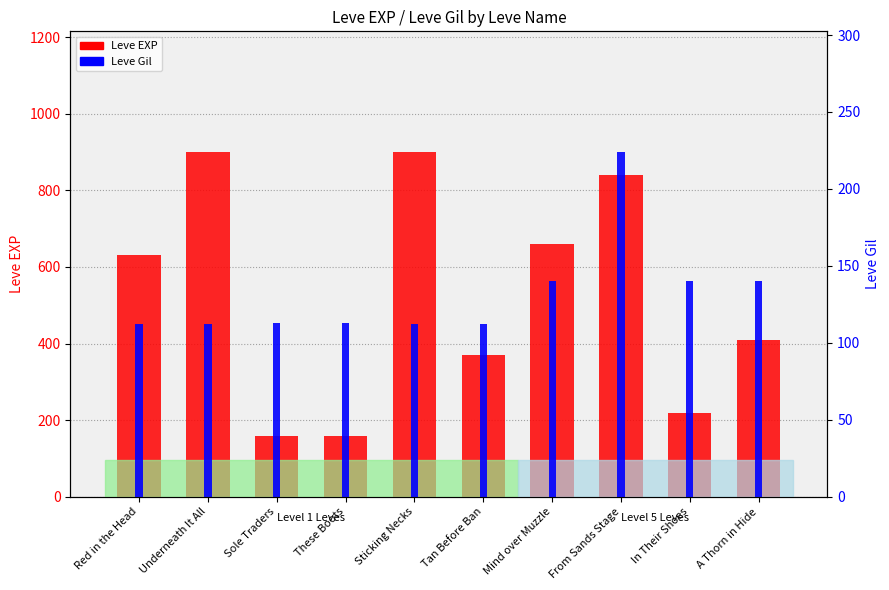

At which label does Leve EXP reach its peak?

Underneath It All